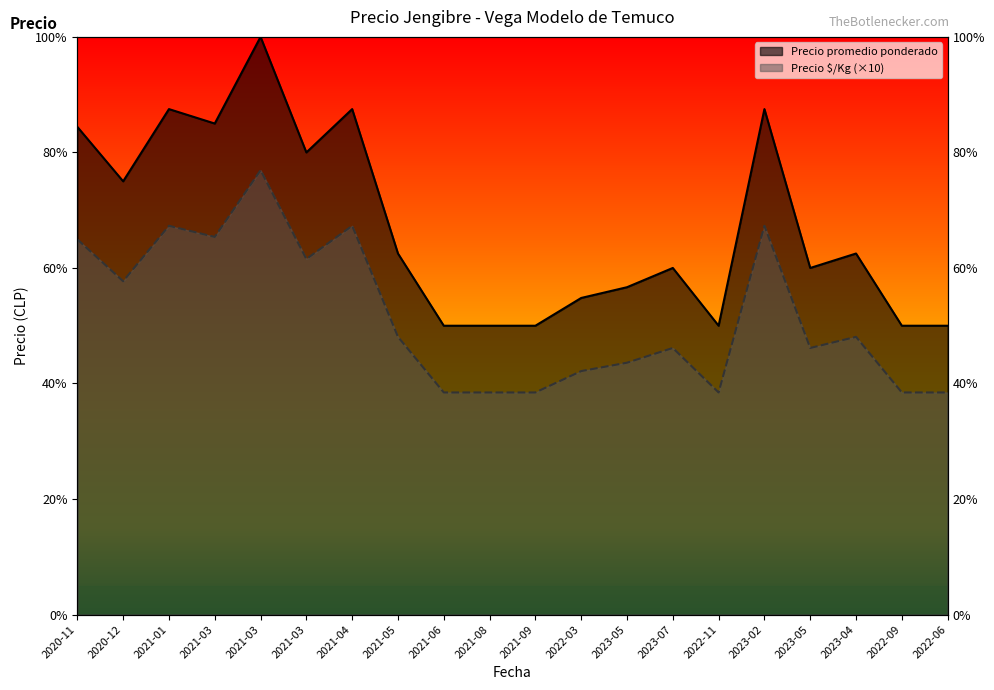

Which series has the largest total across all categories?

Precio promedio ponderado